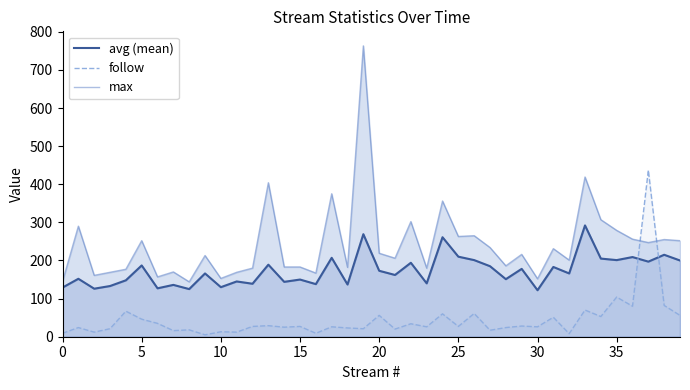

What is the lowest value of the follow series?

5